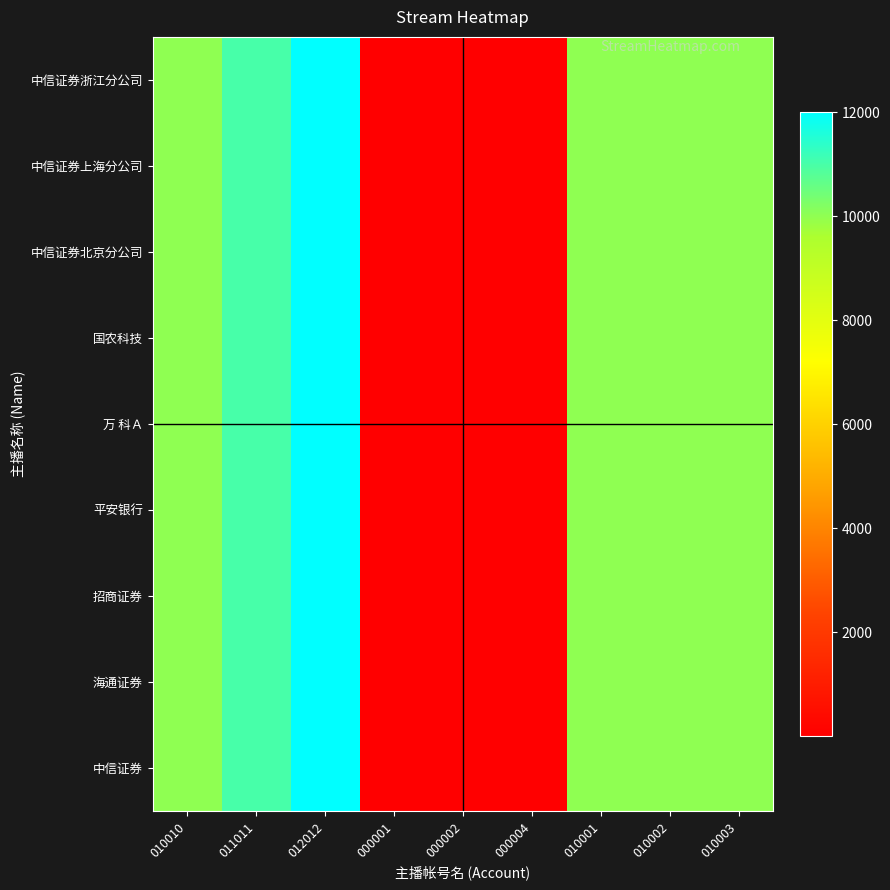

List the series in order of their peak value, lowest first.

中信证券, 海通证券, 招商证券, 平安银行, 万 科Ａ, 国农科技, 中信证券北京分公司, 中信证券上海分公司, 中信证券浙江分公司